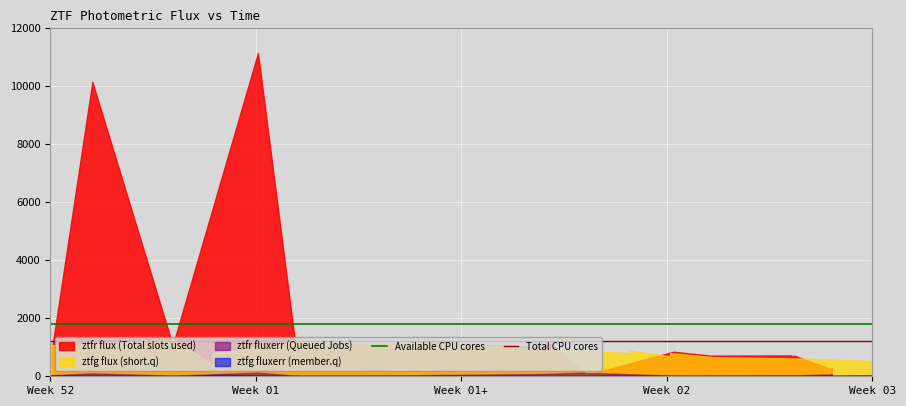

Between Week 01 and Week 52, which is larger?

Week 01